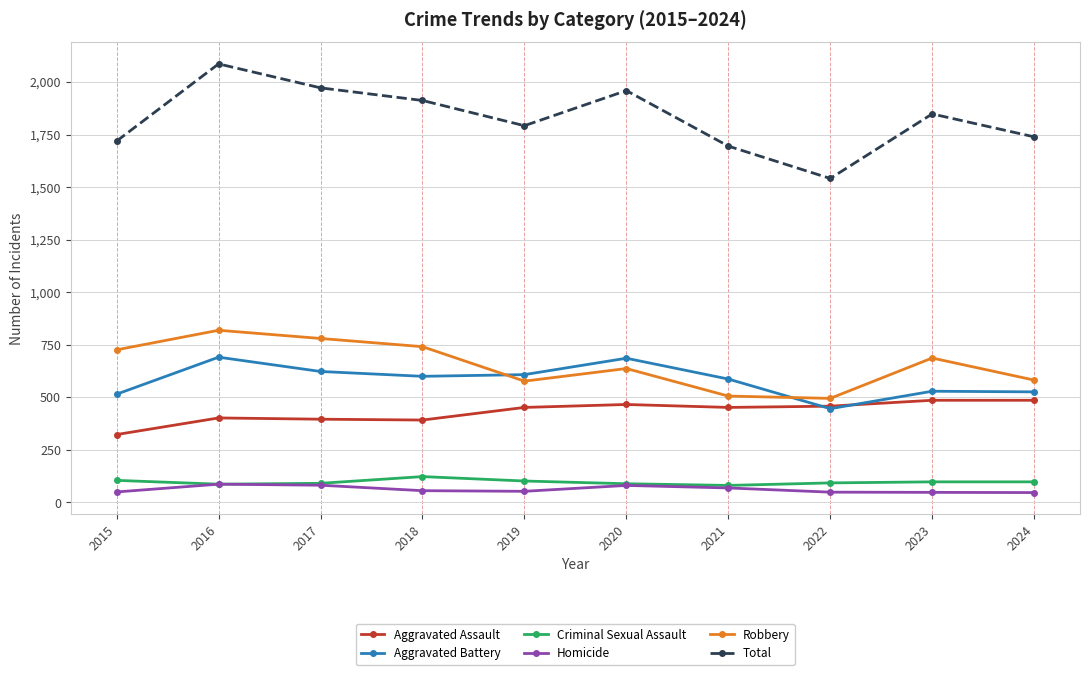

True or false: Criminal Sexual Assault has more than 0 interior local peaks.

True